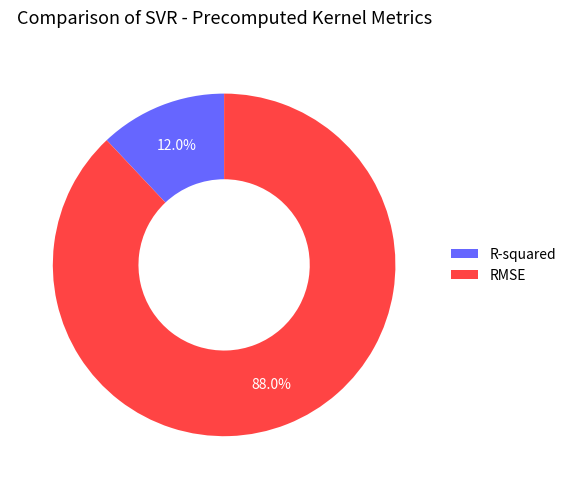

Which slice is the largest?

RMSE